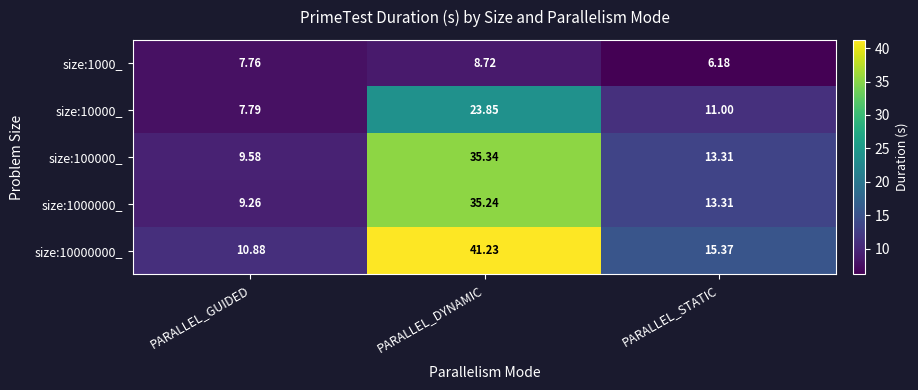

List the labels in order of size:100000_ value, smallest first.

PARALLEL_GUIDED, PARALLEL_STATIC, PARALLEL_DYNAMIC